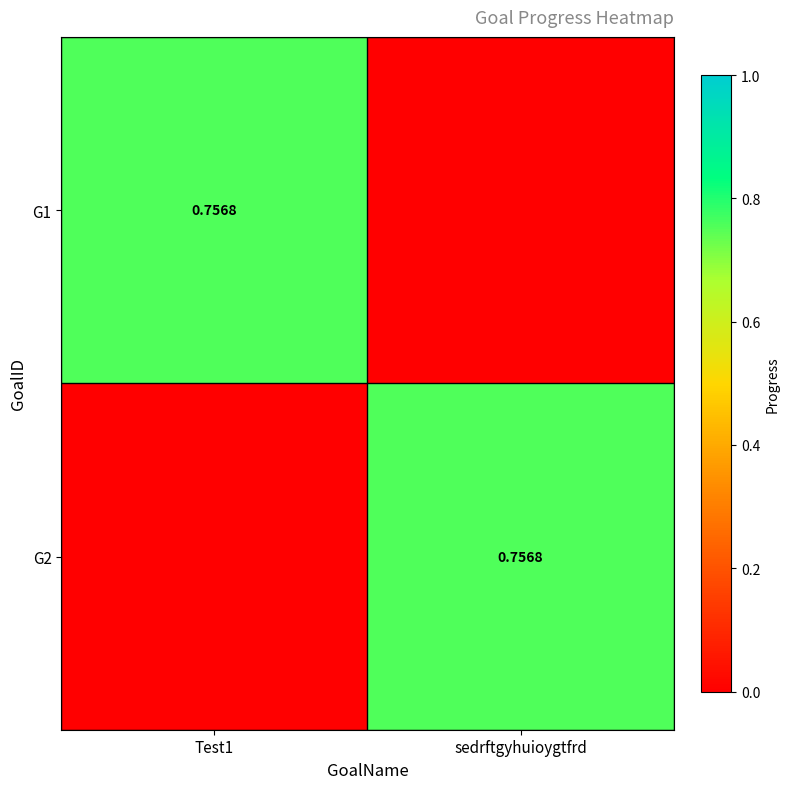

What is the difference between the G2 values at Test1 and sedrftgyhuioygtfrd?

0.8